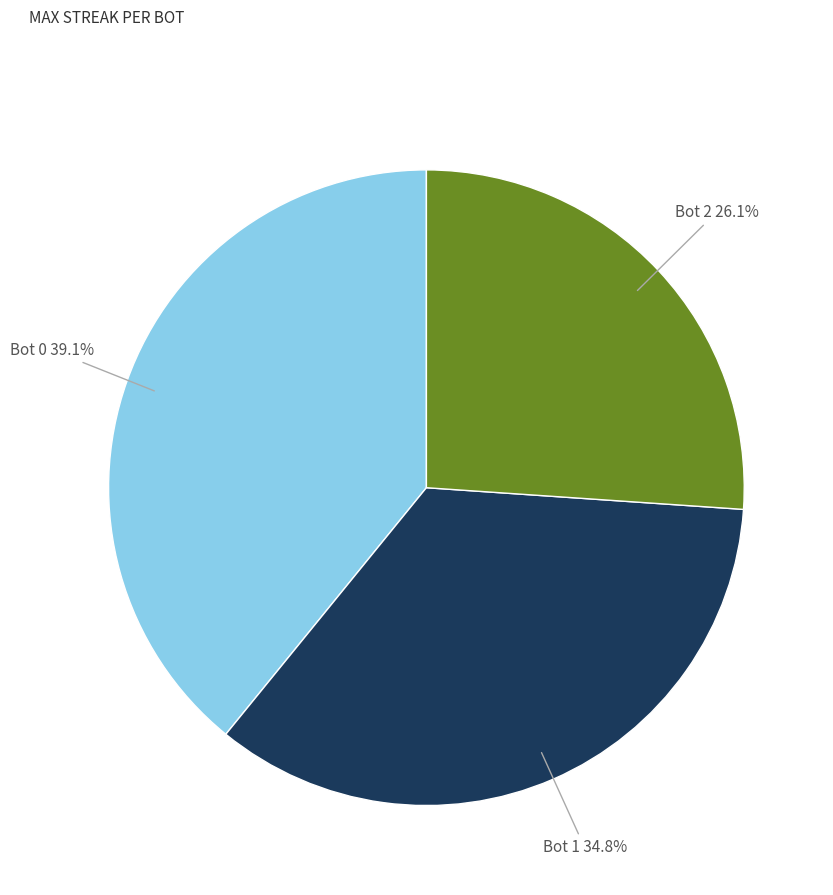

Is it true that Bot 0 is 39% of the pie?

True